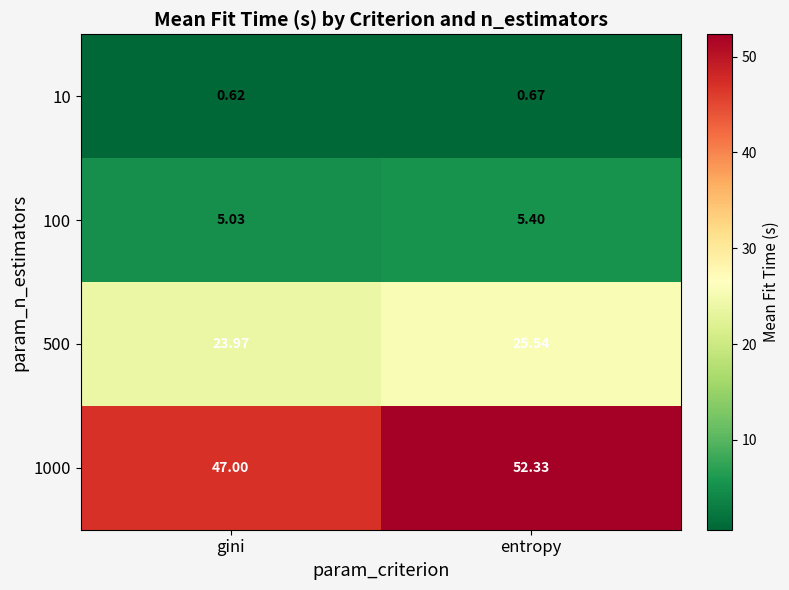

Which category has the highest value in the 1000 series?

entropy